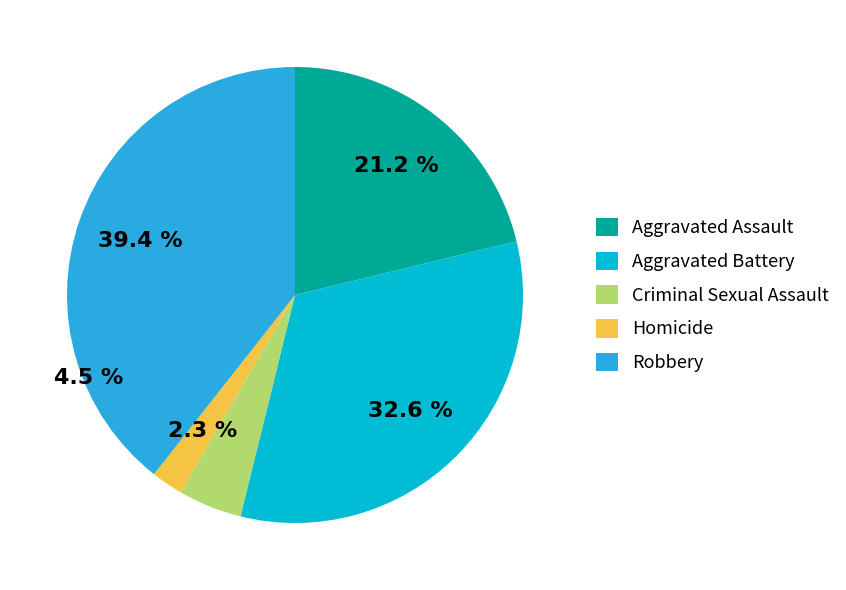

Which category has the biggest portion of the pie?

Robbery